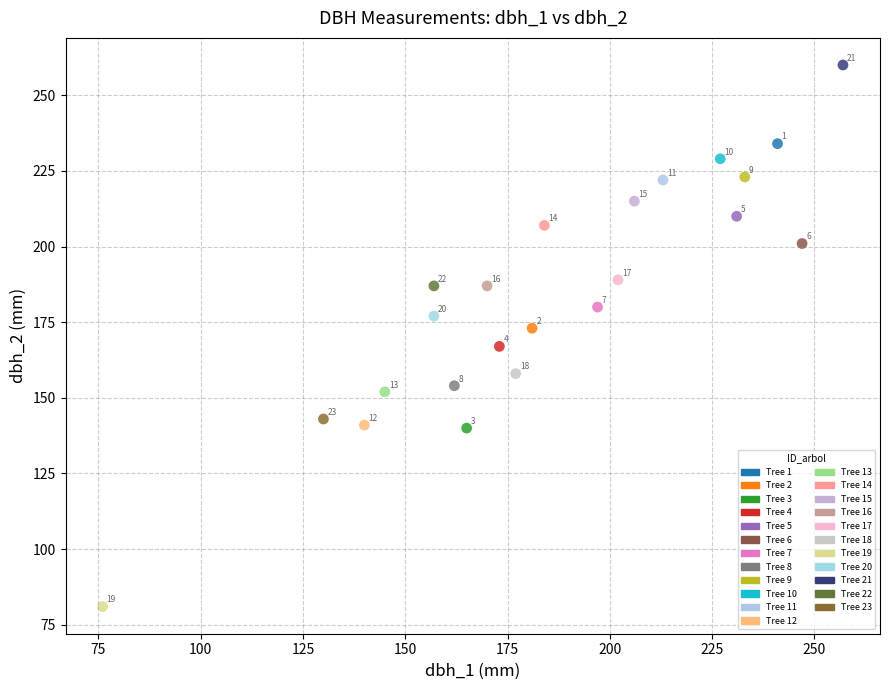

Which series reaches the maximum Y coordinate?

Tree 21